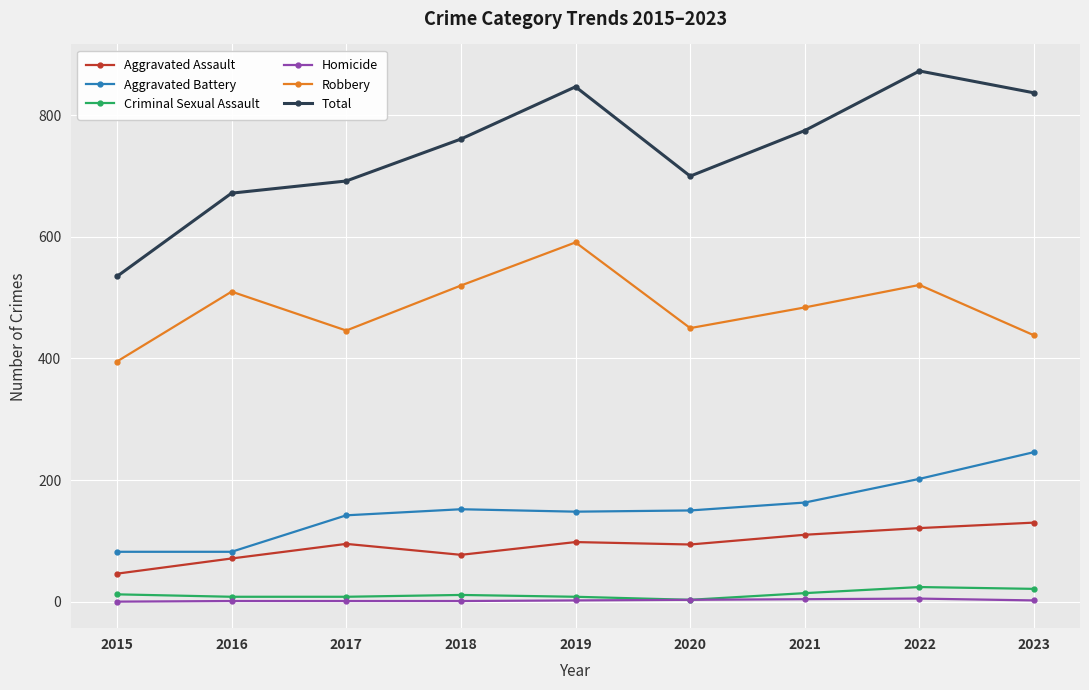

Which series changed the most between 2018 and 2019?

Total